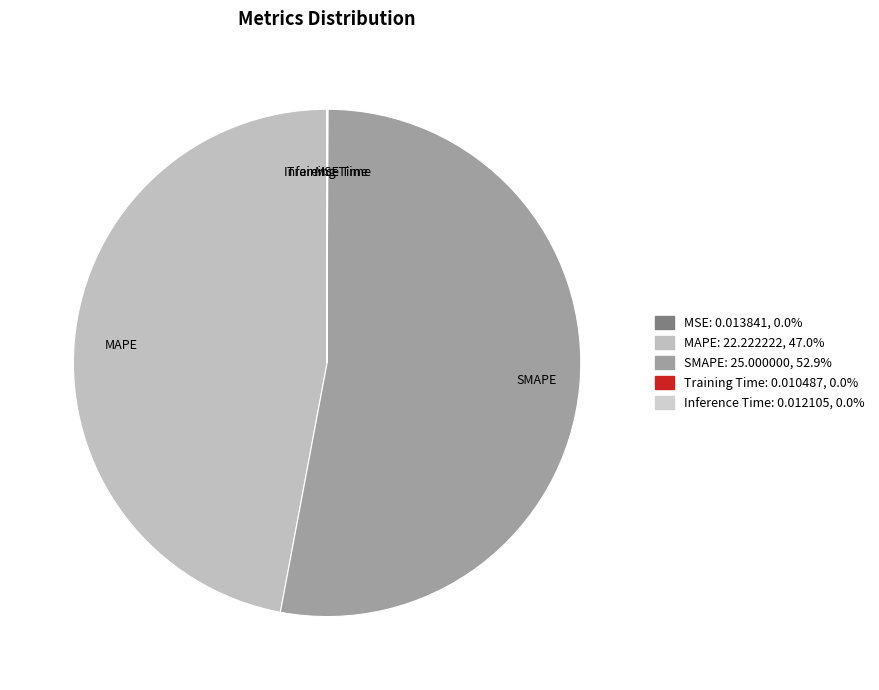

Which category accounts for the majority?

SMAPE